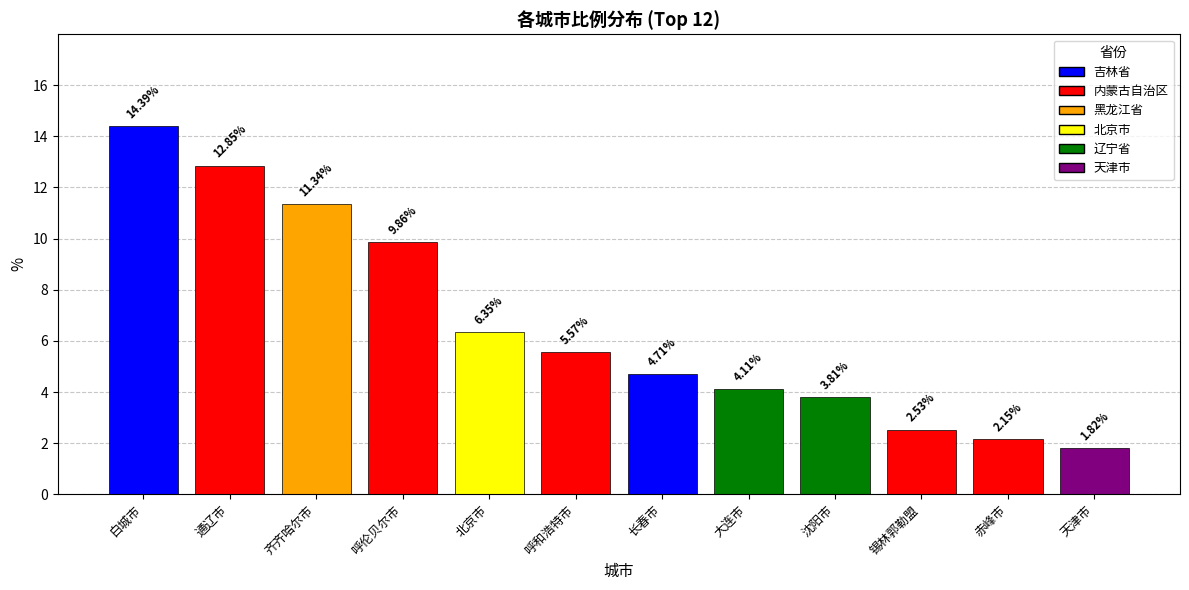

What is the label of the 7th bar from the left?

长春市